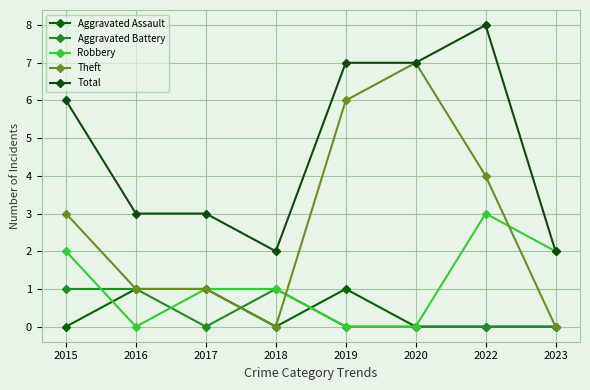

What is the total value across all series at 2016?

6